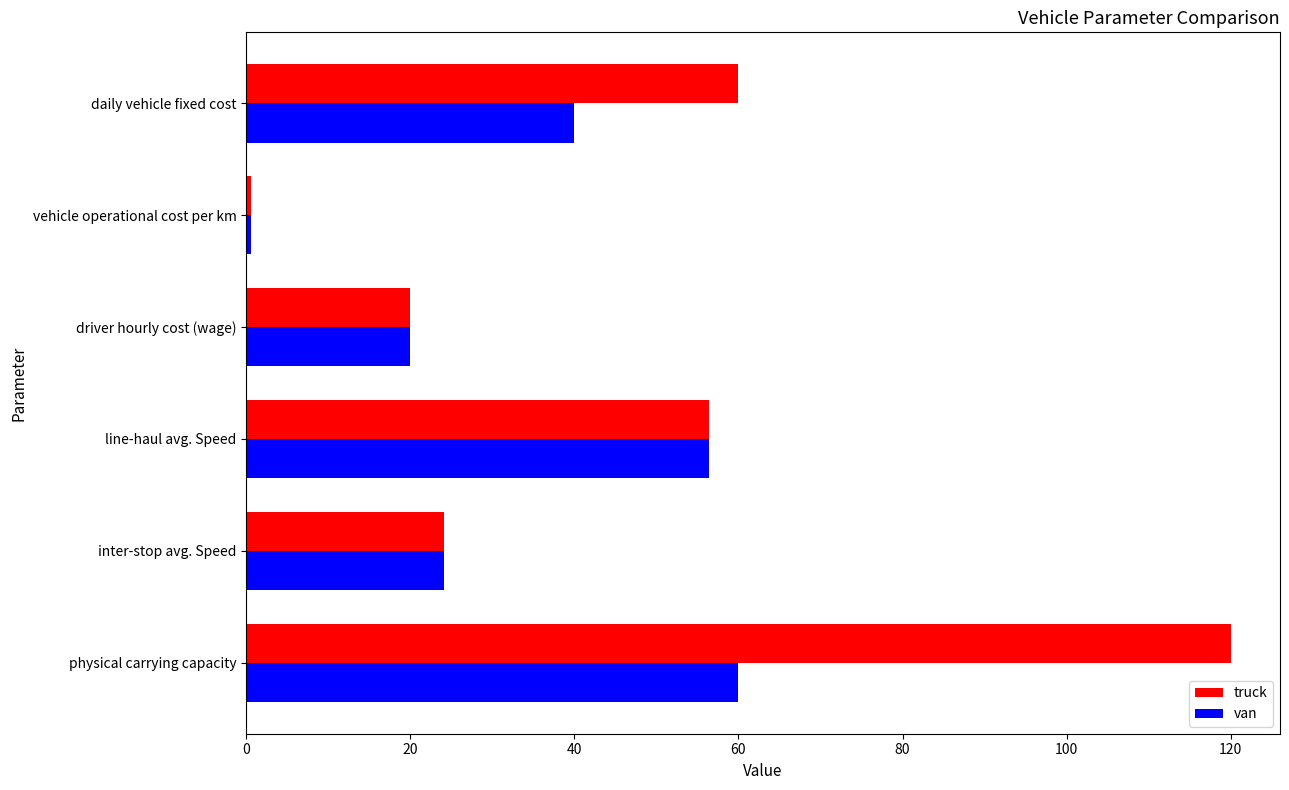

Between driver hourly cost (wage) and daily vehicle fixed cost, which series saw the biggest shift?

truck